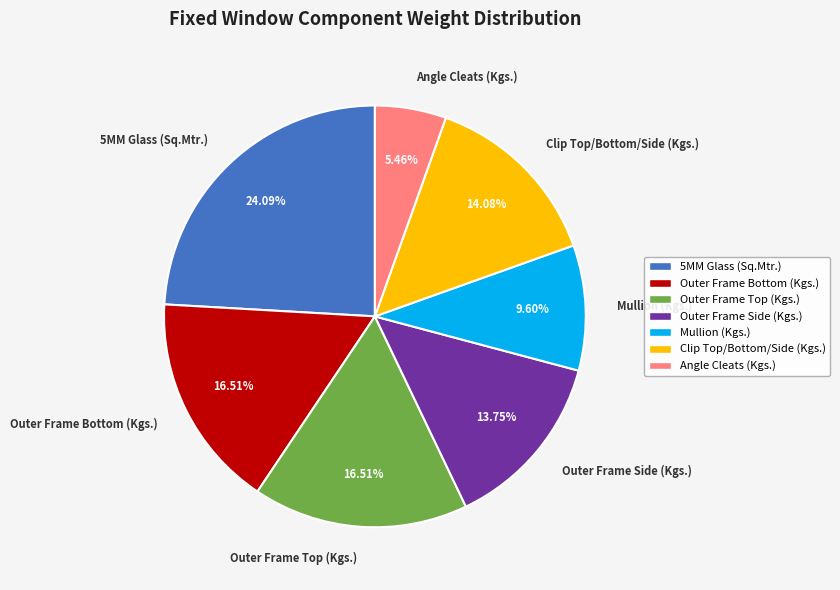

Which category has the smallest portion of the pie?

Angle Cleats (Kgs.)